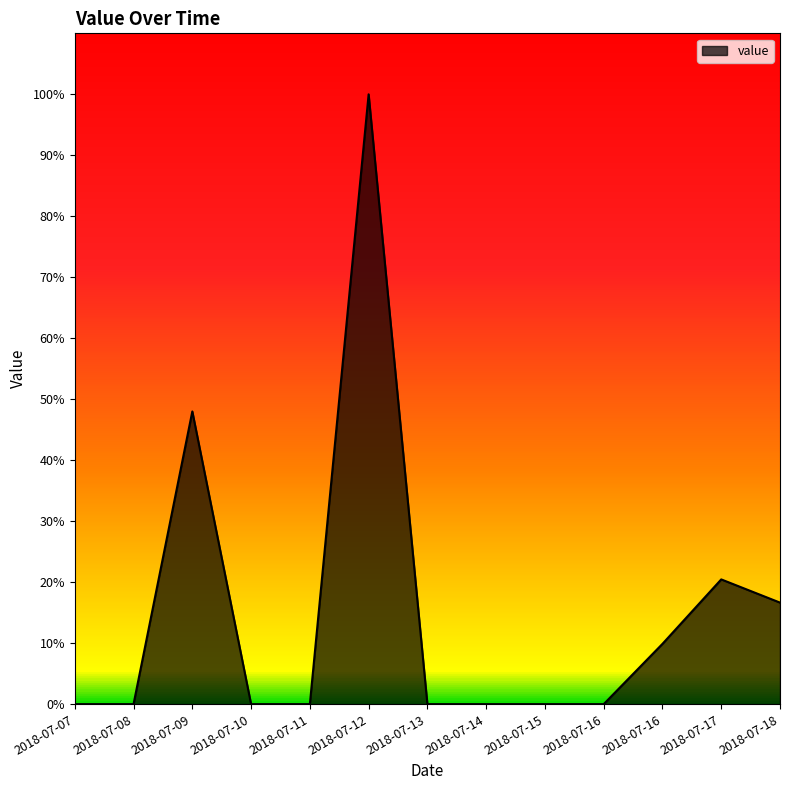

What is the difference between the maximum and second lowest values?

100.0